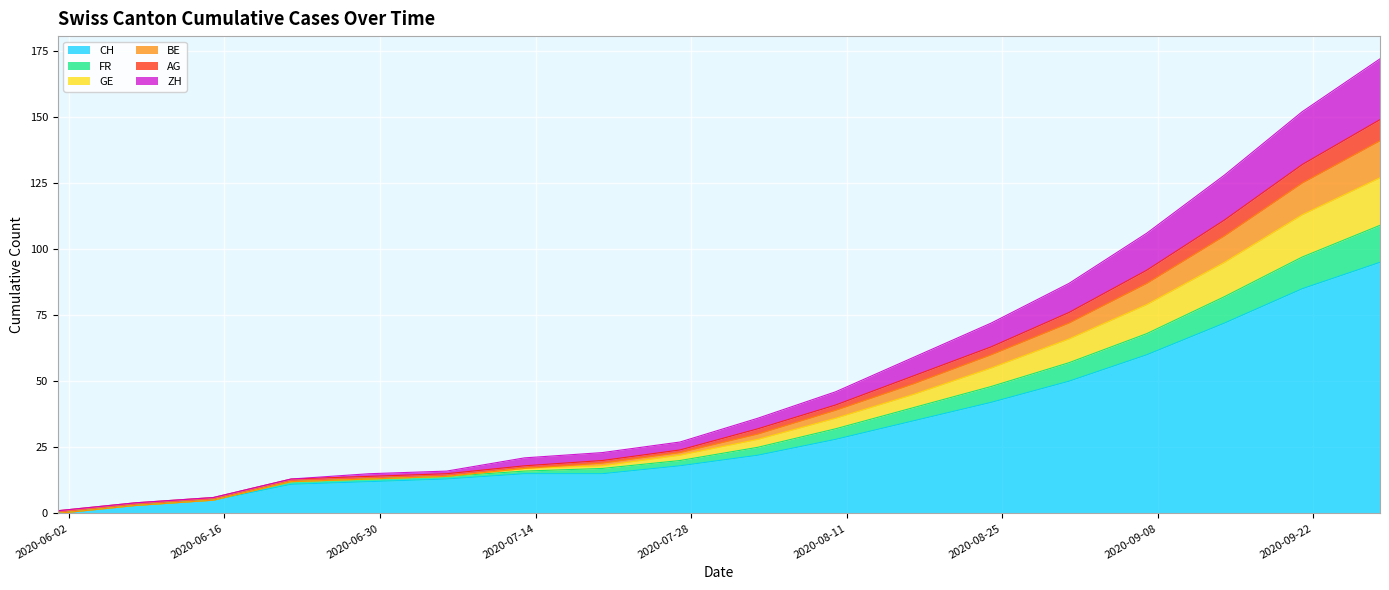

What are all the series names shown in the legend?

CH, FR, GE, BE, AG, ZH